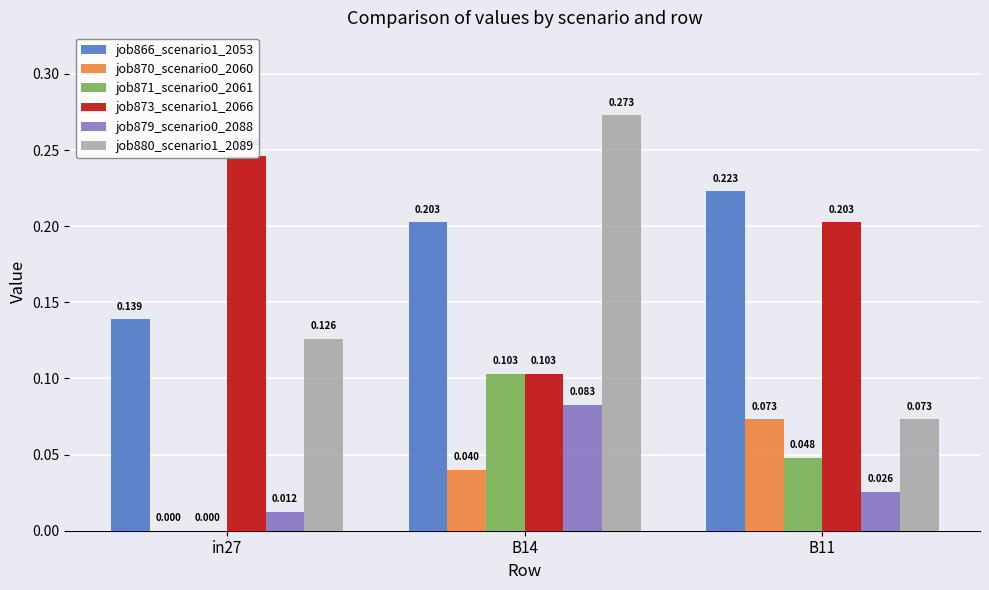

Count the job879_scenario0_2088 values in the range 0 to 1.

3